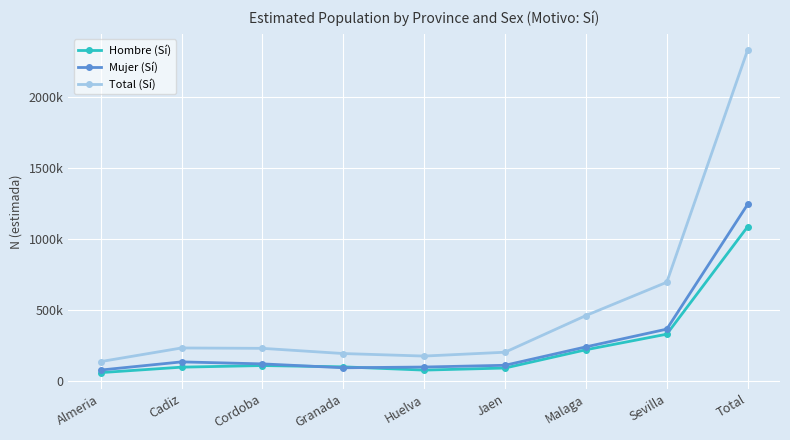

Which category has the highest value in the Total (Sí) series?

Total